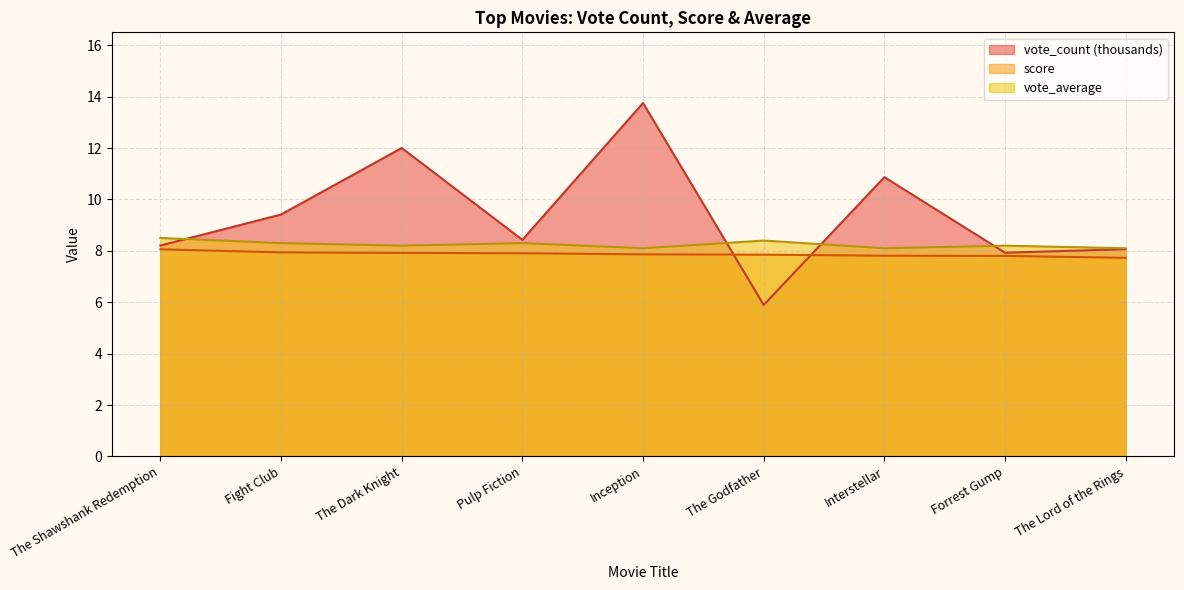

How many categories are shown in the chart?

9